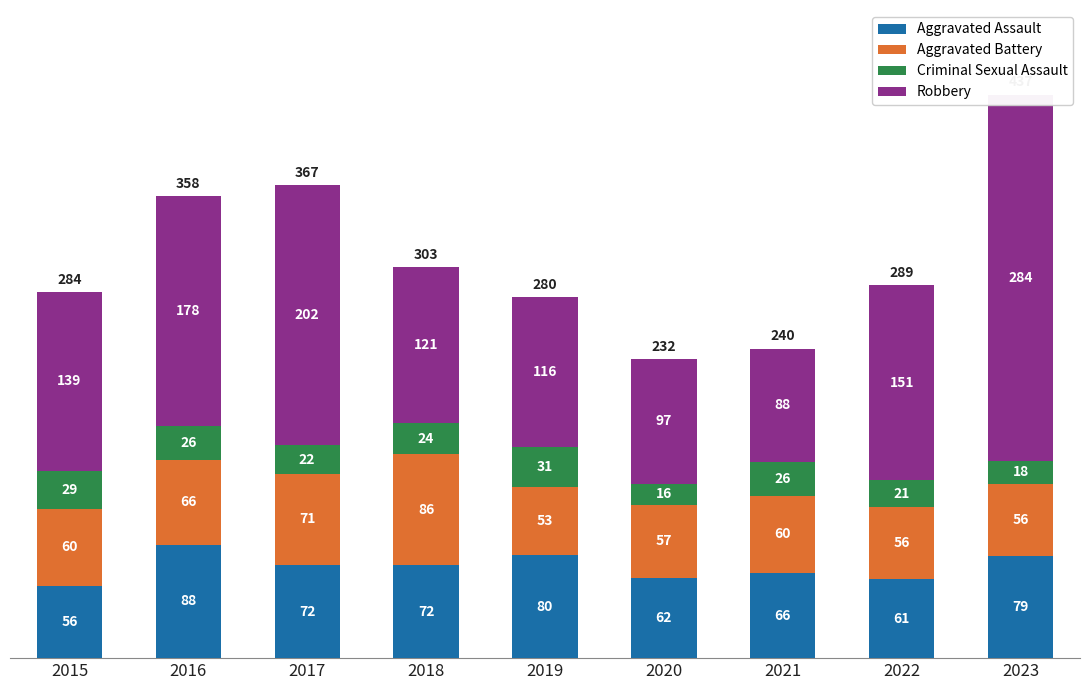

True or false: Aggravated Assault has a value of 56 at 2015.

True